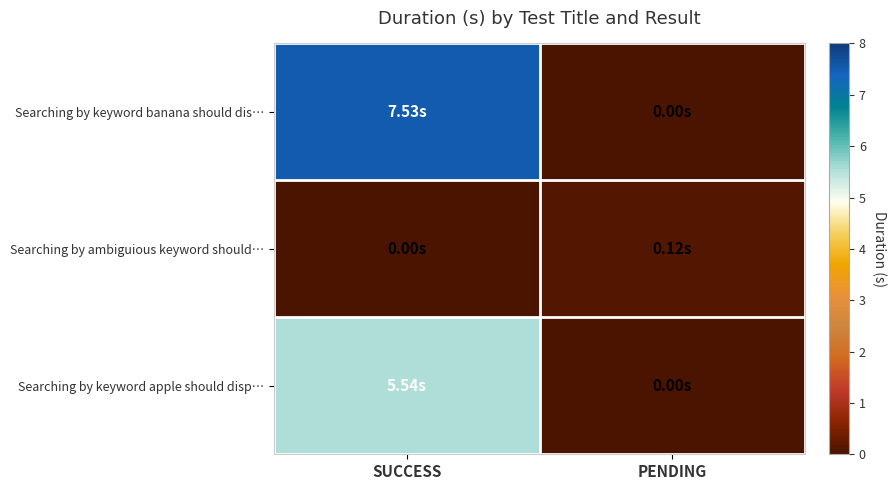

What is the spread (max minus min) of values at SUCCESS?

7.5